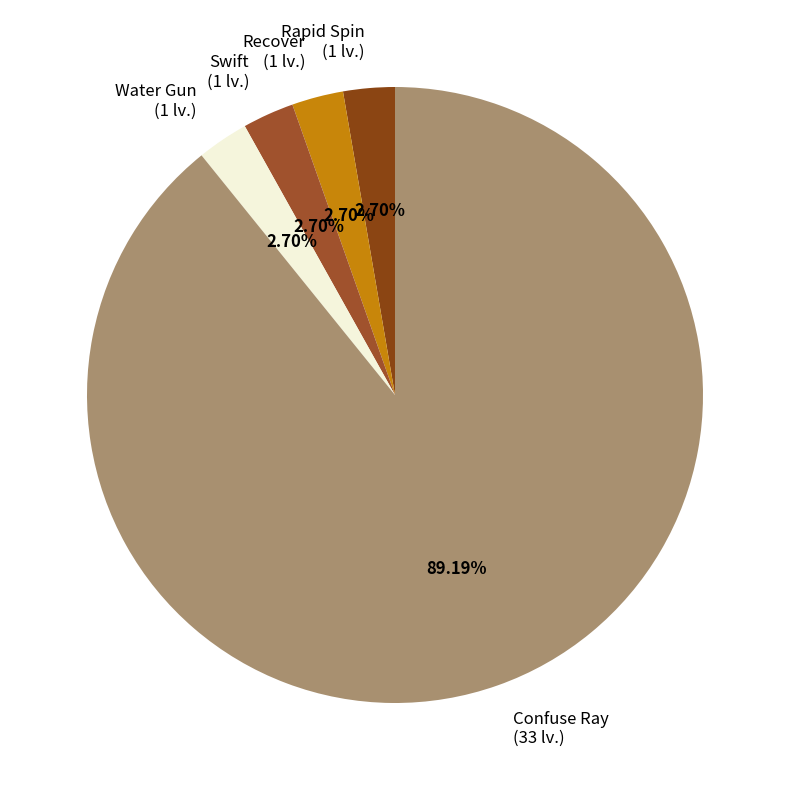

Which slice represents more than half of the pie?

Confuse Ray